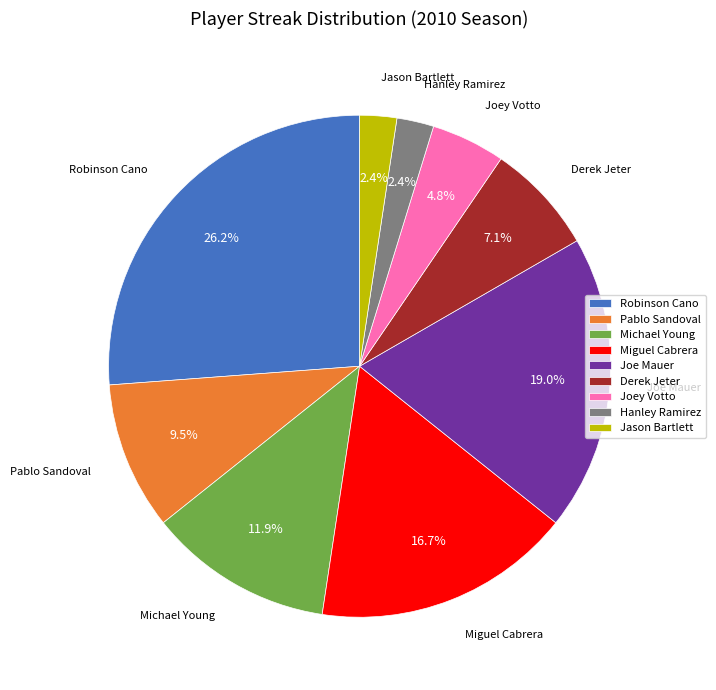

Does Derek Jeter account for over 50% of the chart?

No